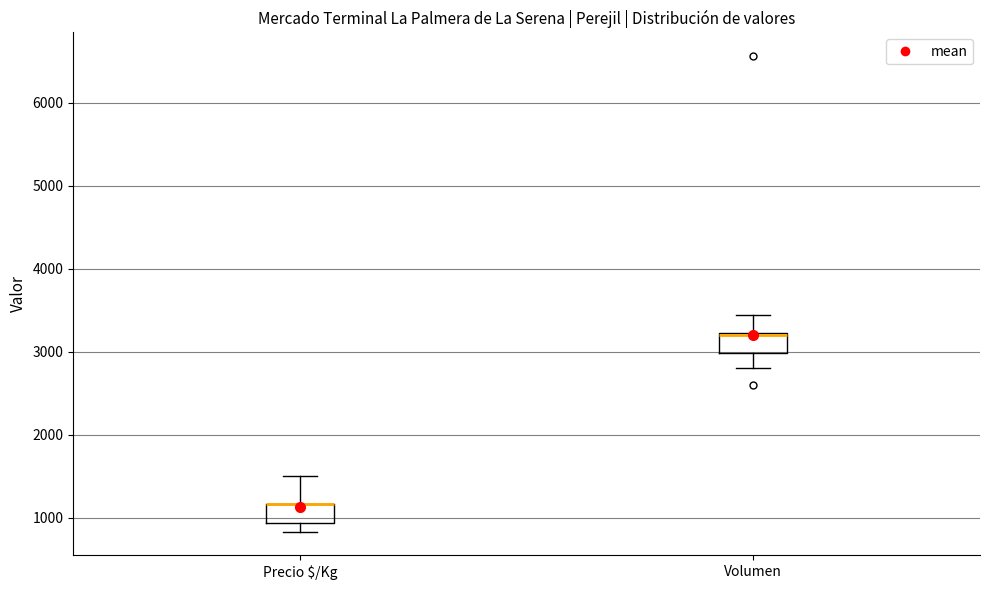

Reading left to right, read every box against the y-axis: the position of its median line, the range the box covers, and the ends of its whiskers. The values are not printed on the chart, so give them approximately, as read against the axis.

Precio $/Kg: median 1200 (drawn on the box's upper edge), box 900 to 1200, whiskers 800 to 1500
Volumen: median 3200 (drawn on the box's upper edge), box 3000 to 3200, whiskers 2800 to 3400